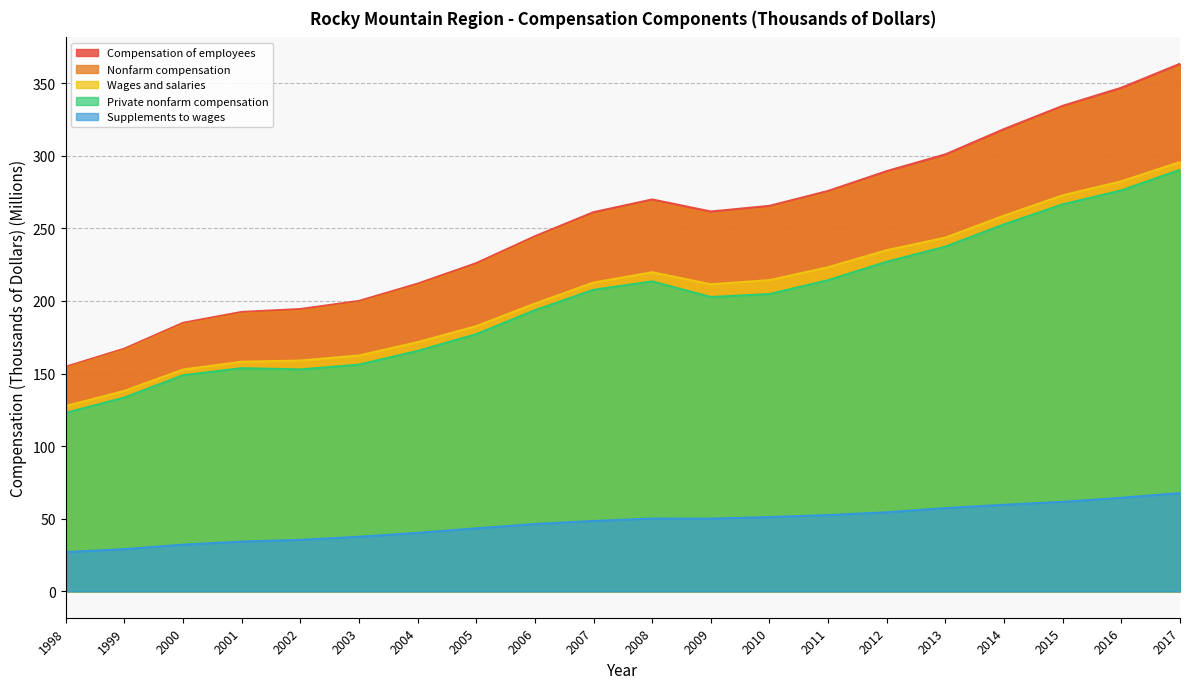

Reading left to right, what are all the values shown in this chart?

Compensation of employees: 1998=154.7	1999=167.1	2000=184.9	2001=192.4	2002=194.4	2003=200.0	2004=211.9	2005=226.0	2006=244.5	2007=261.1	2008=269.9	2009=261.6	2010=265.5	2011=275.7	2012=289.4	2013=300.9	2014=318.3	2015=334.3	2016=346.8	2017=363.3
Wages and salaries: 1998=127.6	1999=138.0	2000=152.8	2001=158.1	2002=159.0	2003=162.4	2004=171.6	2005=182.6	2006=198.2	2007=212.6	2008=219.7	2009=211.5	2010=214.3	2011=223.2	2012=234.9	2013=243.6	2014=258.7	2015=272.7	2016=282.4	2017=295.6
Supplements to wages: 1998=27.0	1999=29.1	2000=32.1	2001=34.3	2002=35.4	2003=37.6	2004=40.3	2005=43.4	2006=46.4	2007=48.5	2008=50.1	2009=50.1	2010=51.1	2011=52.5	2012=54.5	2013=57.3	2014=59.6	2015=61.6	2016=64.4	2017=67.7
Private nonfarm compensation: 1998=122.9	1999=133.5	2000=148.8	2001=153.7	2002=152.8	2003=156.2	2004=165.6	2005=177.1	2006=193.6	2007=207.7	2008=213.4	2009=202.7	2010=204.8	2011=214.3	2012=227.0	2013=237.4	2014=252.7	2015=266.5	2016=276.1	2017=290.3
Nonfarm compensation: 1998=153.6	1999=166.1	2000=183.7	2001=191.2	2002=193.1	2003=198.8	2004=210.6	2005=224.5	2006=243.1	2007=259.4	2008=268.2	2009=259.8	2010=263.9	2011=274.2	2012=287.6	2013=298.9	2014=316.3	2015=332.7	2016=344.8	2017=361.3